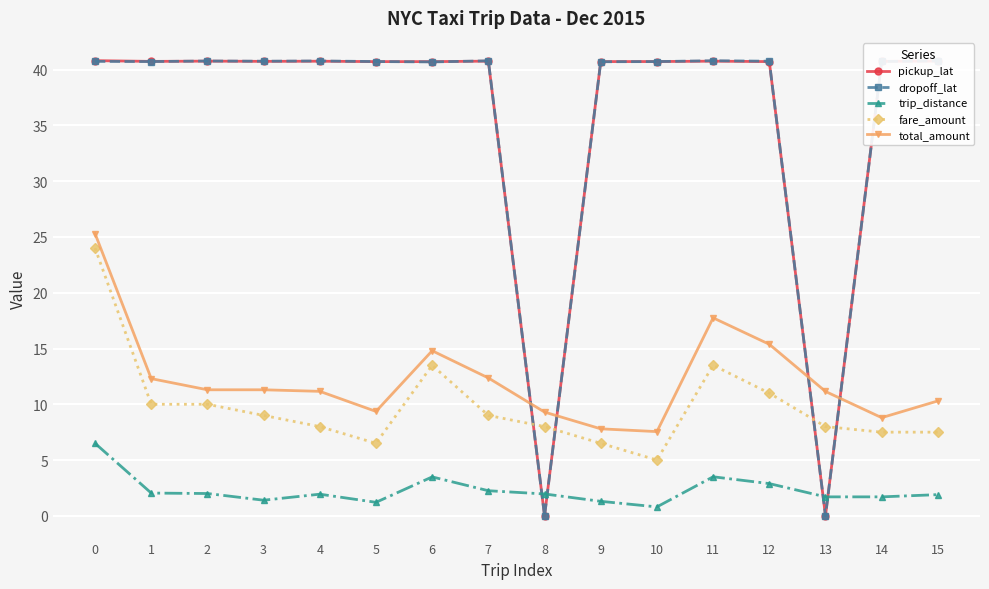

What is the total value across all series at 3?

103.2